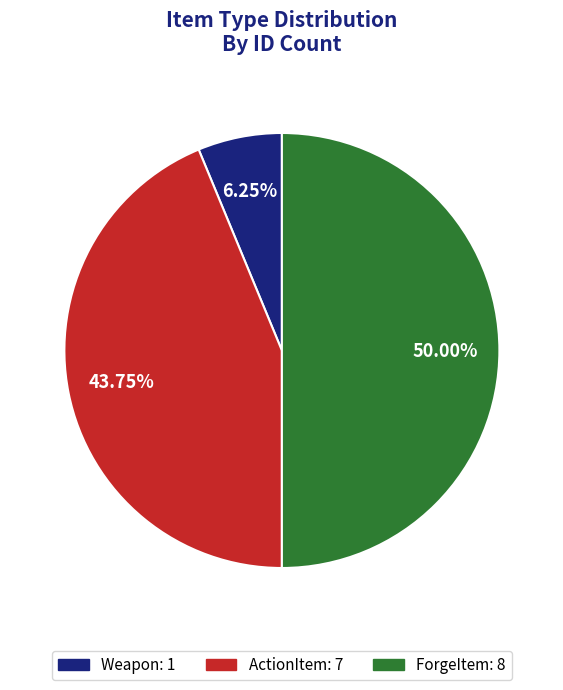

What is the ratio of the value at ForgeItem to the value at Weapon?

8.0